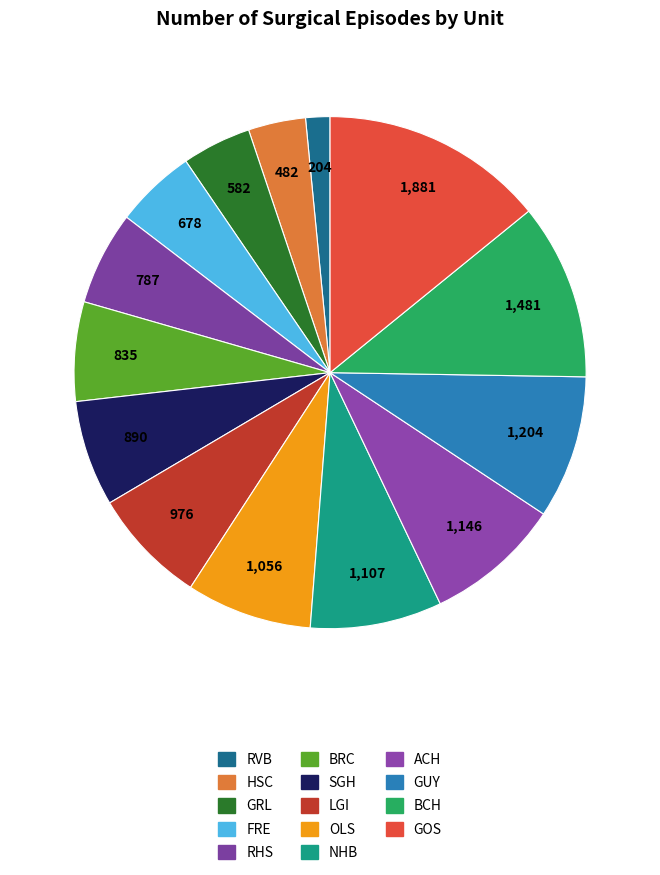

Which category has the smallest portion of the pie?

RVB